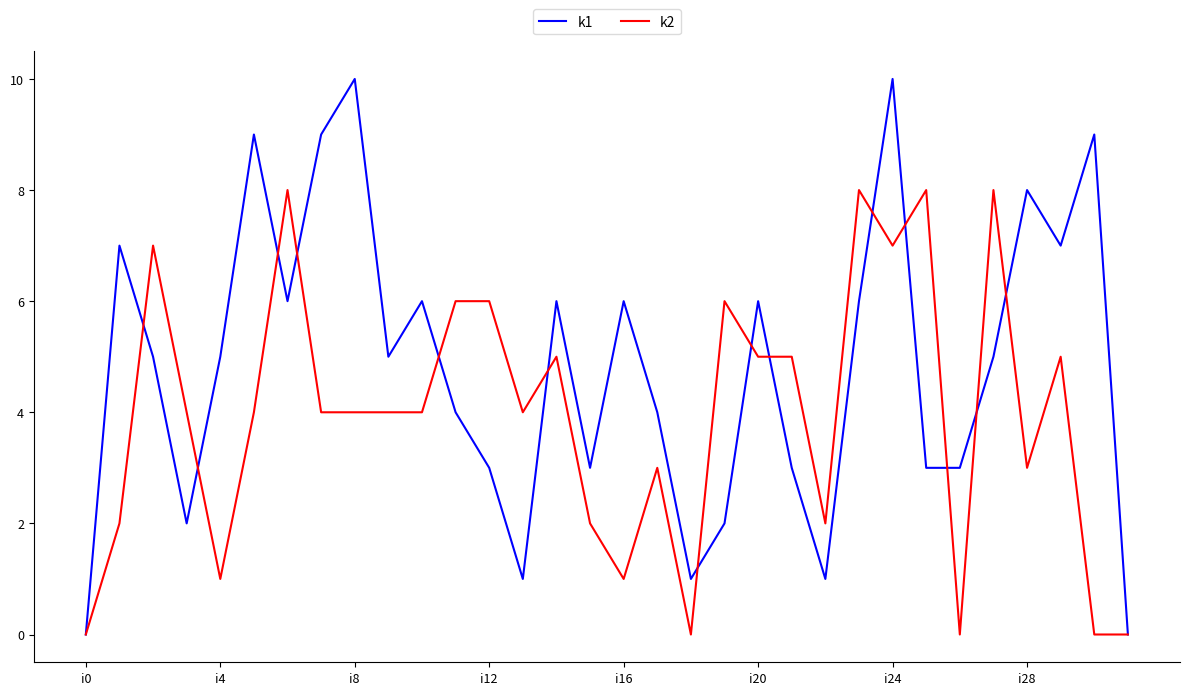

List the series in order of their peak value, lowest first.

k2, k1